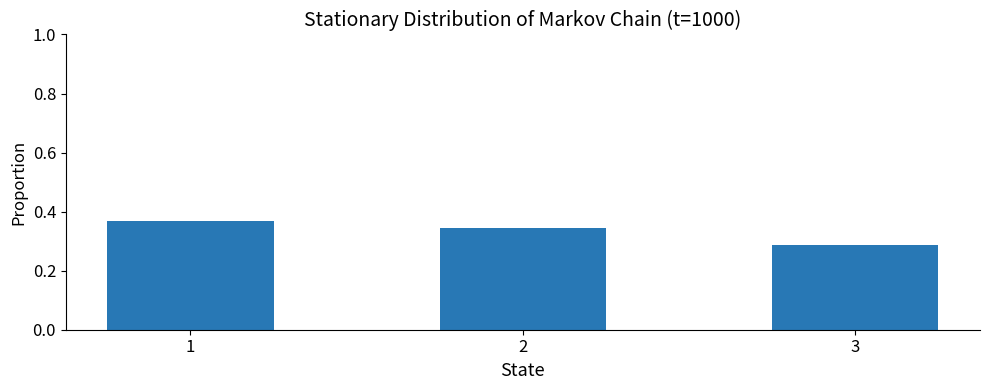

Are the bars horizontal?

No